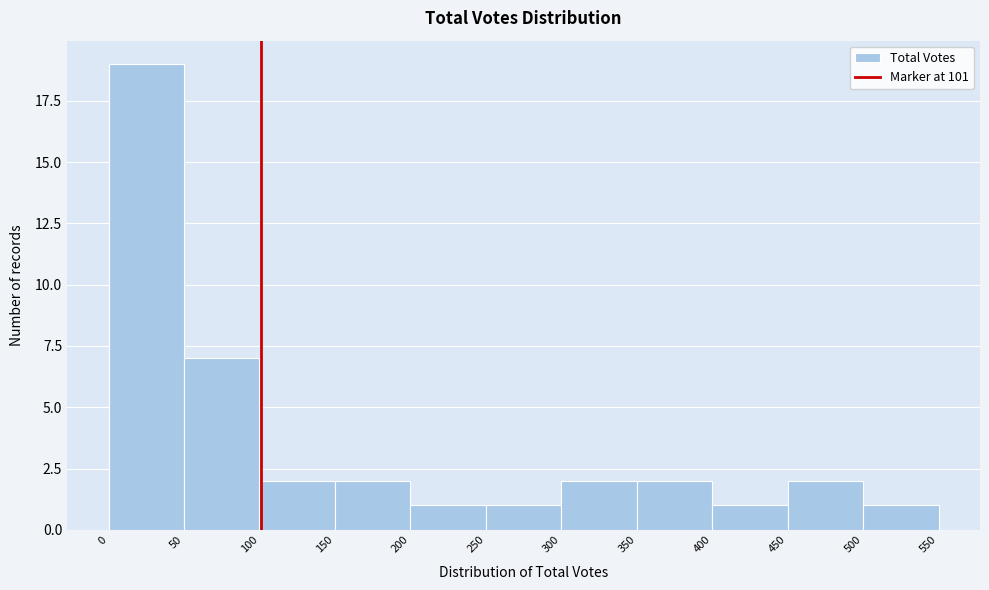

How tall is the bar that spans 500 to 550 on the x-axis? The values are not printed on the chart, so give them approximately, as read against the axis.

1